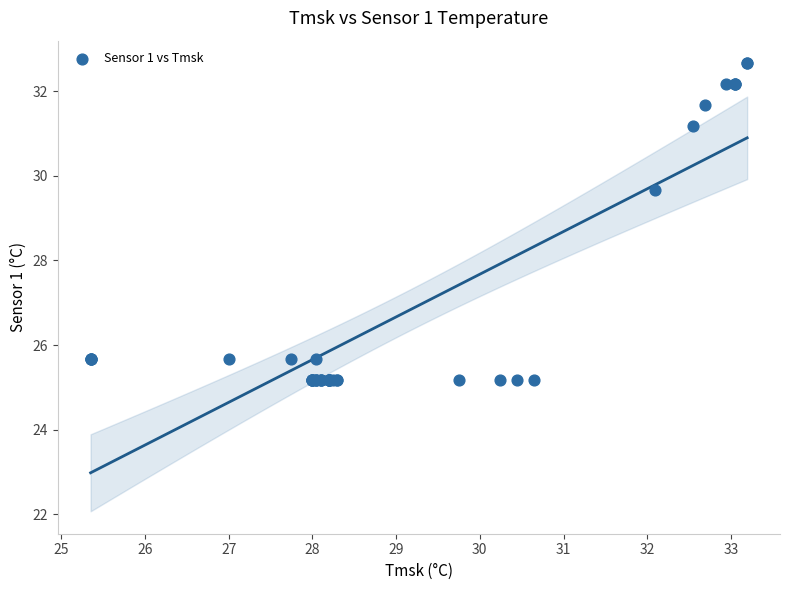

What Y value in the scatter plot is closest to 28?

29.7